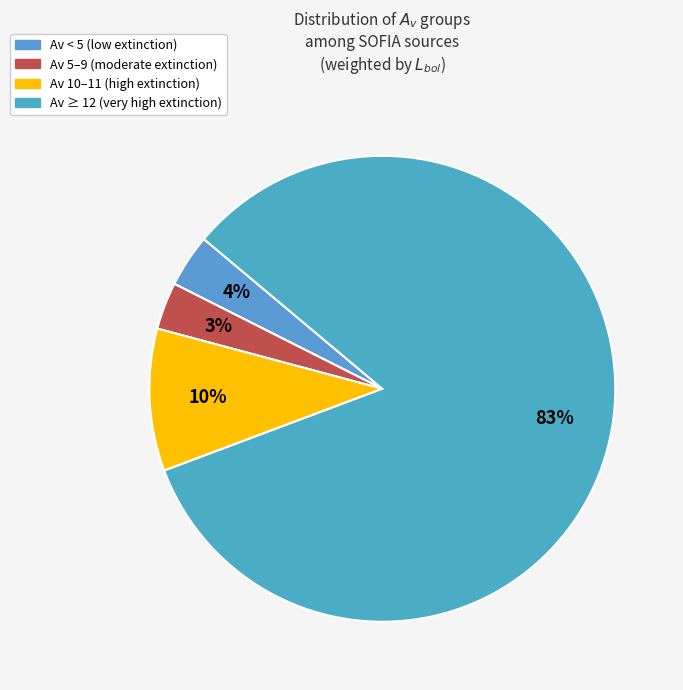

How many slices are in this pie chart?

4